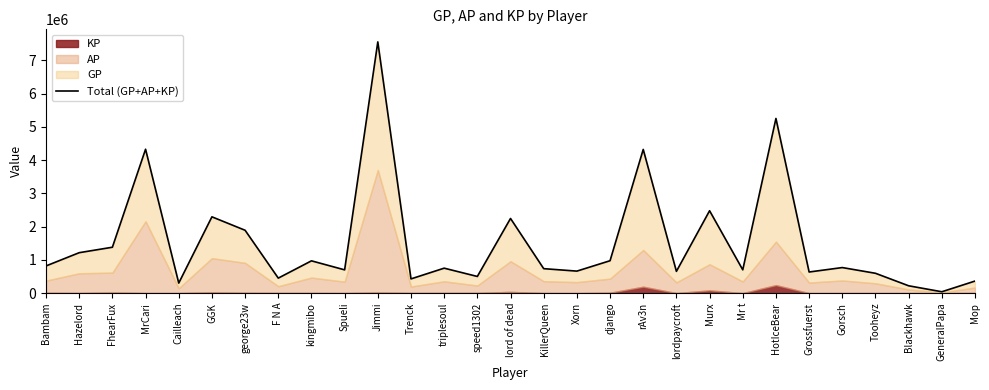

Between HotIceBear and Cailleach, which is larger?

HotIceBear